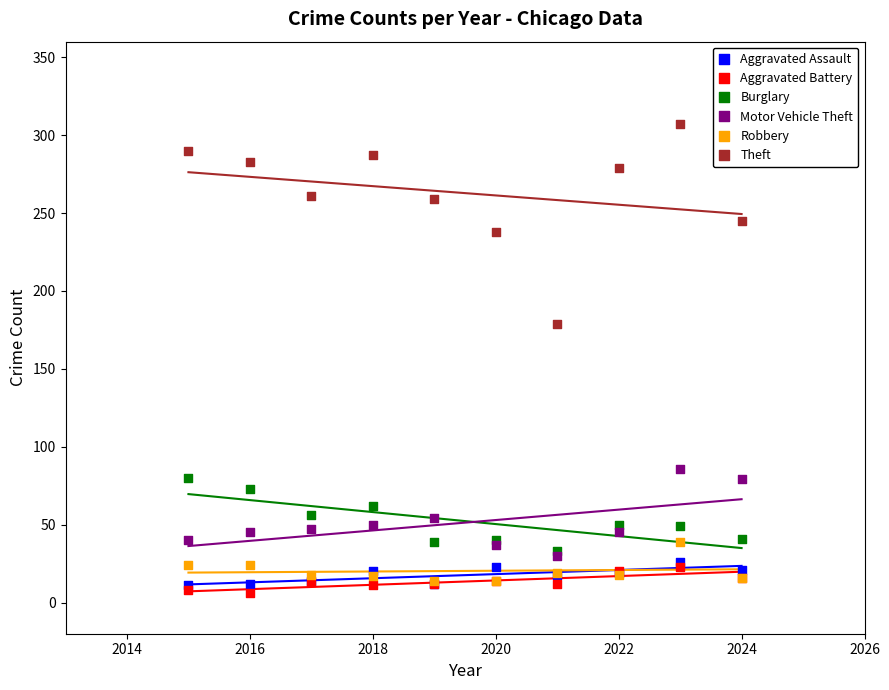

Which series contains the highest Y value?

Theft